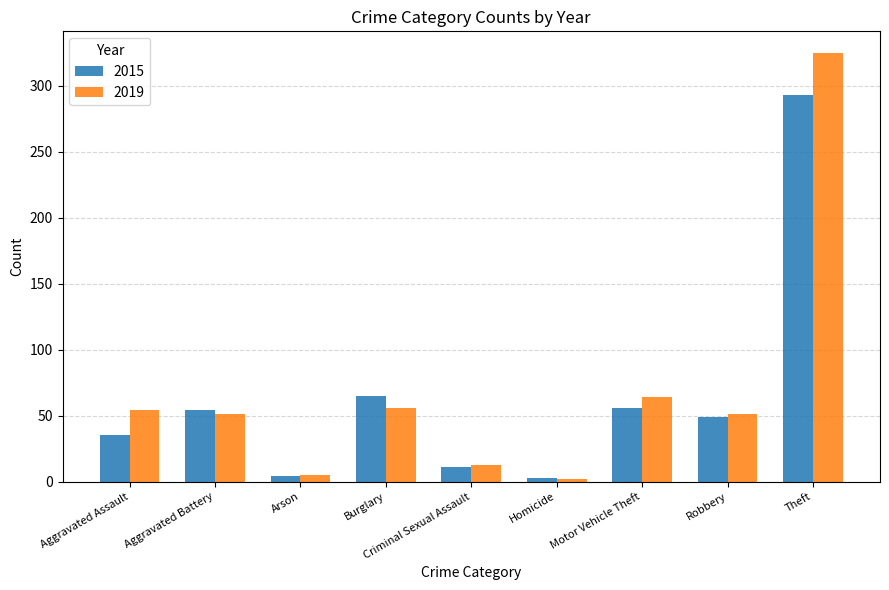

Are the bars grouped side by side (vs. stacked)?

Yes